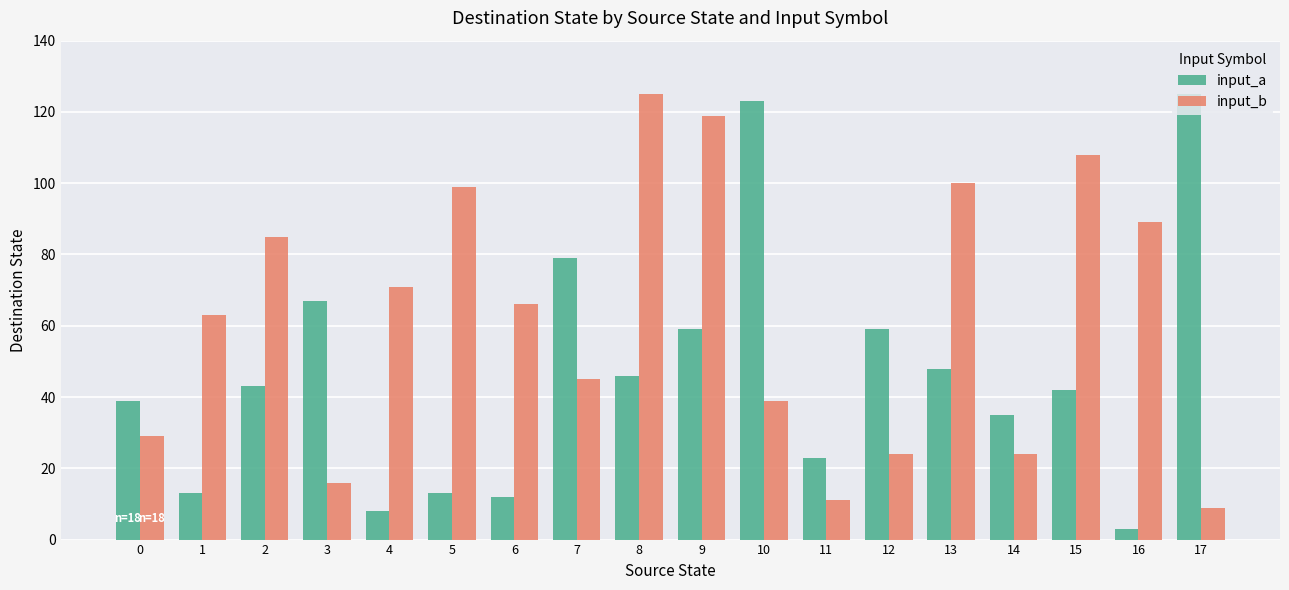

Which series has the largest total across all categories?

input_b